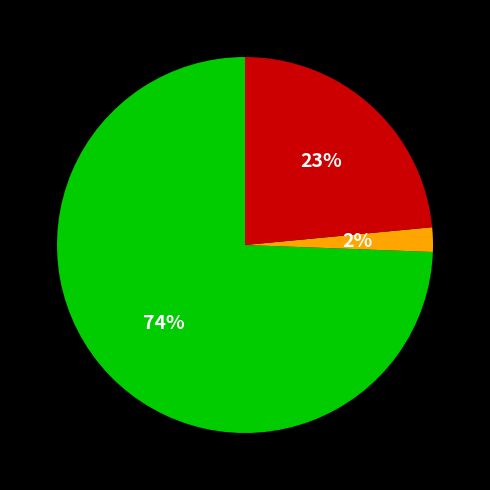

Is there any slice that represents more than half of the pie?

Yes